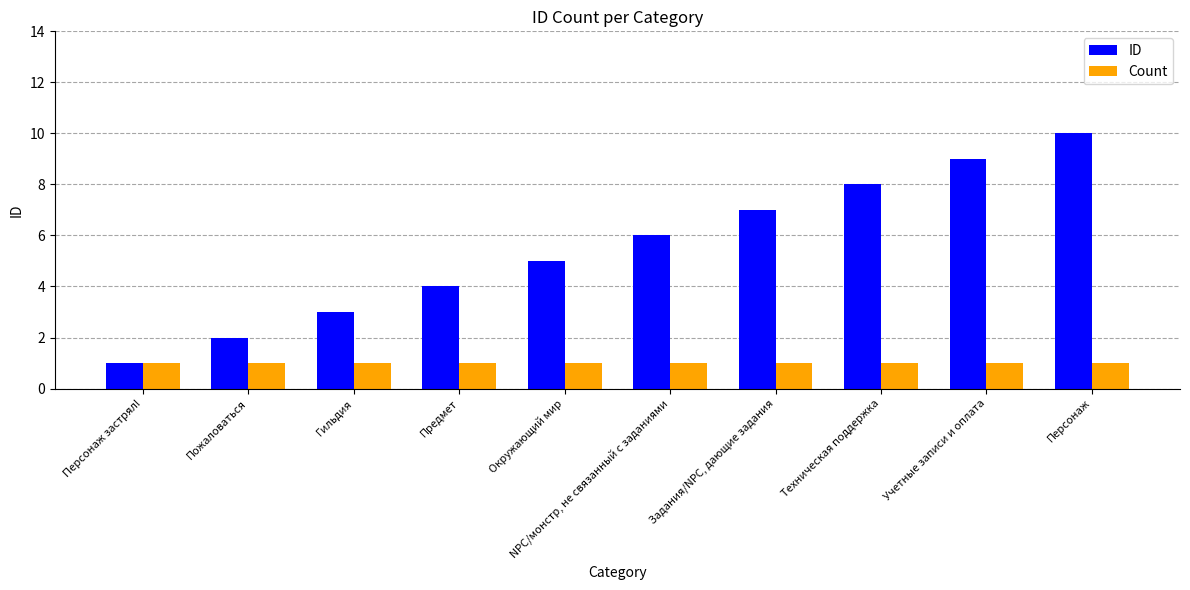

What is the sum of the ID values at Техническая поддержка and Окружающий мир?

13